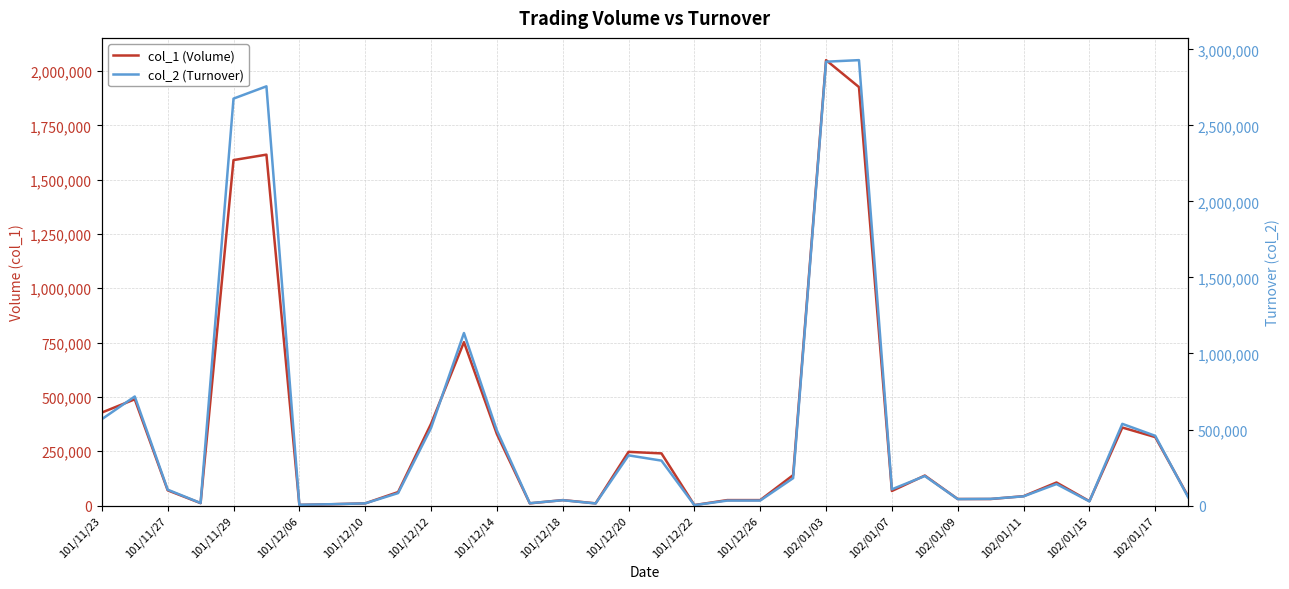

Which series changed the most between 102/01/03 and 102/01/15?

col_2 (Turnover)